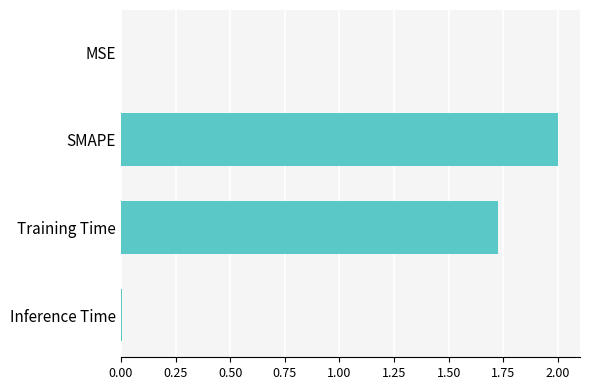

True or false: the data shows 0.0 at Inference Time.

True